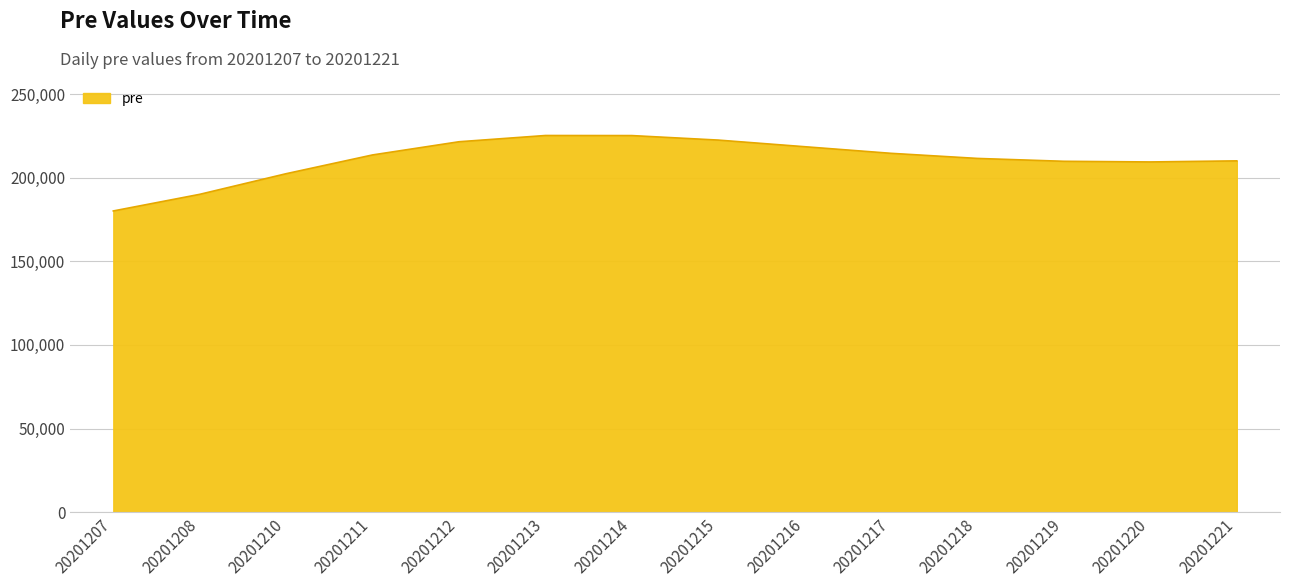

What is the change in value from 20201208 to 20201211?

+23552.3